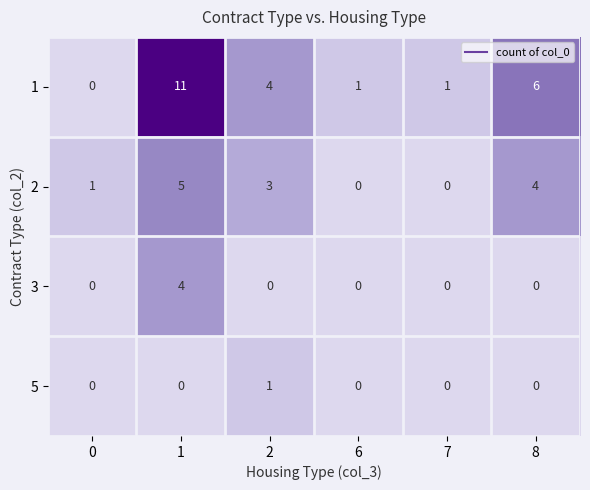

Reading left to right, transcribe all the data shown in this chart.

1: 0	11	4	1	1	6
2: 1	5	3	0	0	4
3: 0	4	0	0	0	0
5: 0	0	1	0	0	0